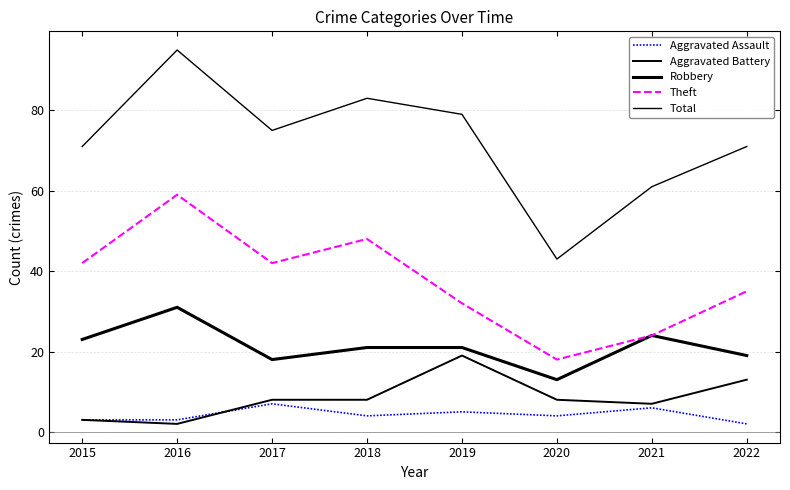

Between 2017 and 2022, which series saw the biggest shift?

Theft